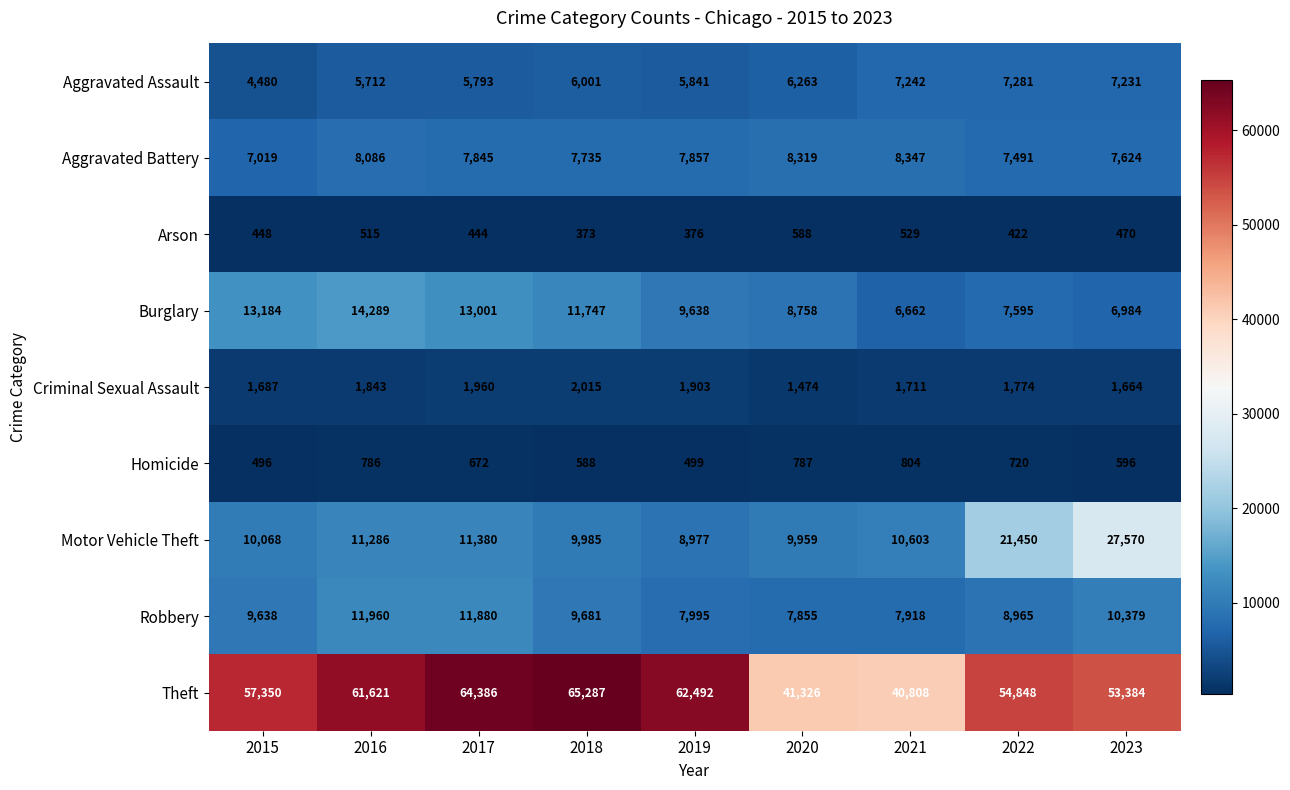

The value of Robbery at 2015 is 9638. True or false?

True